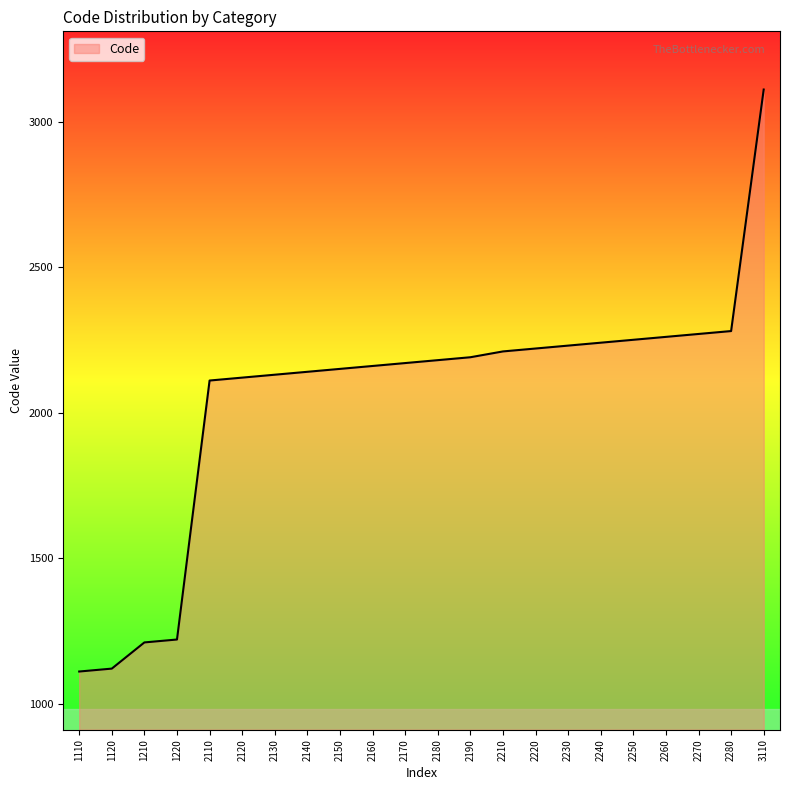

Reading right to left, transcribe all the data shown in this chart.

3110=3110	2280=2280	2270=2270	2260=2260	2250=2250	2240=2240	2230=2230	2220=2220	2210=2210	2190=2190	2180=2180	2170=2170	2160=2160	2150=2150	2140=2140	2130=2130	2120=2120	2110=2110	1220=1220	1210=1210	1120=1120	1110=1110